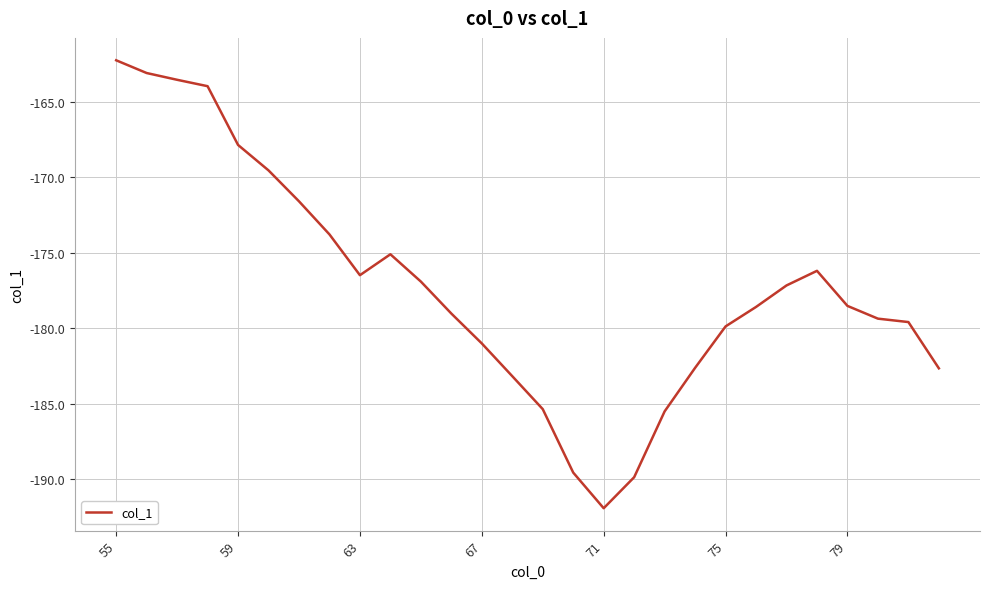

What is the smallest value displayed?

-191.9